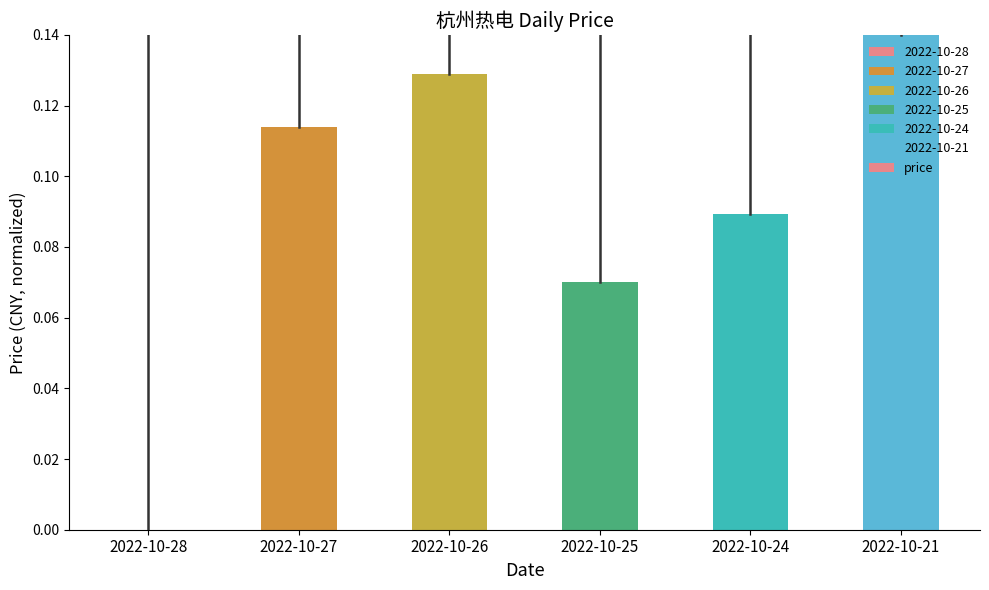

How many values are above zero?

5